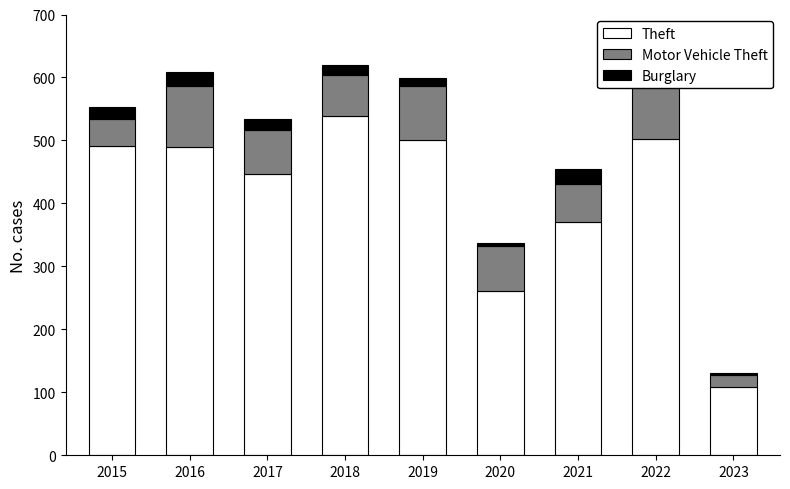

At how many categories does at least one series exceed 182?

8